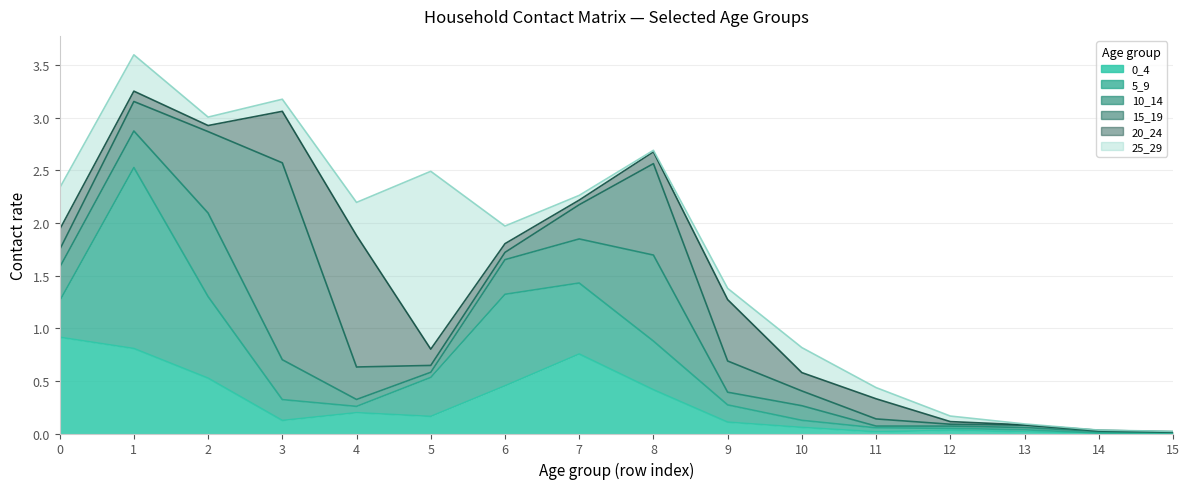

Reading left to right, transcribe all the data shown in this chart.

0_4: 0.9	0.8	0.5	0.1	0.2	0.2	0.5	0.8	0.4	0.1	0.1	0.0	0.0	0.0	0.0	0.0
5_9: 0.3	1.7	0.8	0.2	0.1	0.4	0.9	0.7	0.5	0.2	0.1	0.0	0.0	0.0	0.0	0.0
10_14: 0.3	0.3	0.8	0.4	0.1	0.0	0.3	0.4	0.8	0.1	0.1	0.0	0.0	0.0	0.0	0.0
15_19: 0.2	0.3	0.8	1.9	0.3	0.1	0.1	0.3	0.9	0.3	0.1	0.1	0.0	0.0	0.0	0.0
20_24: 0.2	0.1	0.1	0.5	1.2	0.2	0.1	0.0	0.1	0.6	0.2	0.2	0.0	0.0	0.0	0.0
25_29: 0.4	0.3	0.1	0.1	0.3	1.7	0.2	0.0	0.0	0.1	0.2	0.1	0.1	0.0	0.0	0.0